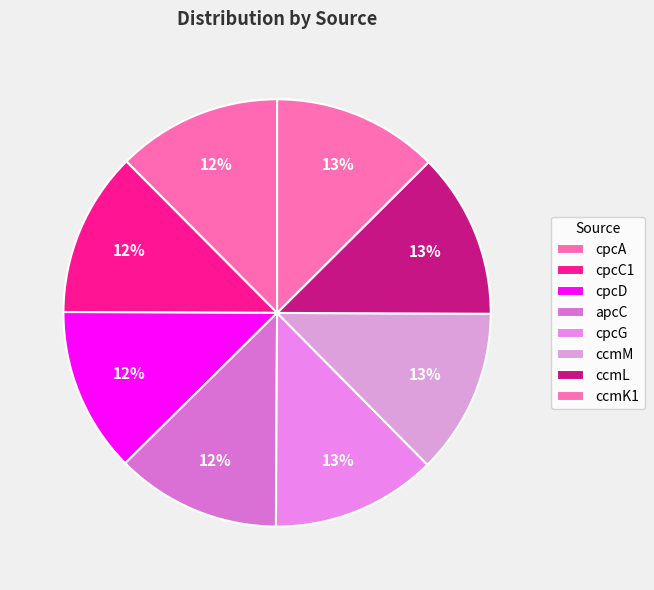

What percentage is NOT represented by cpcC1?

87.5%